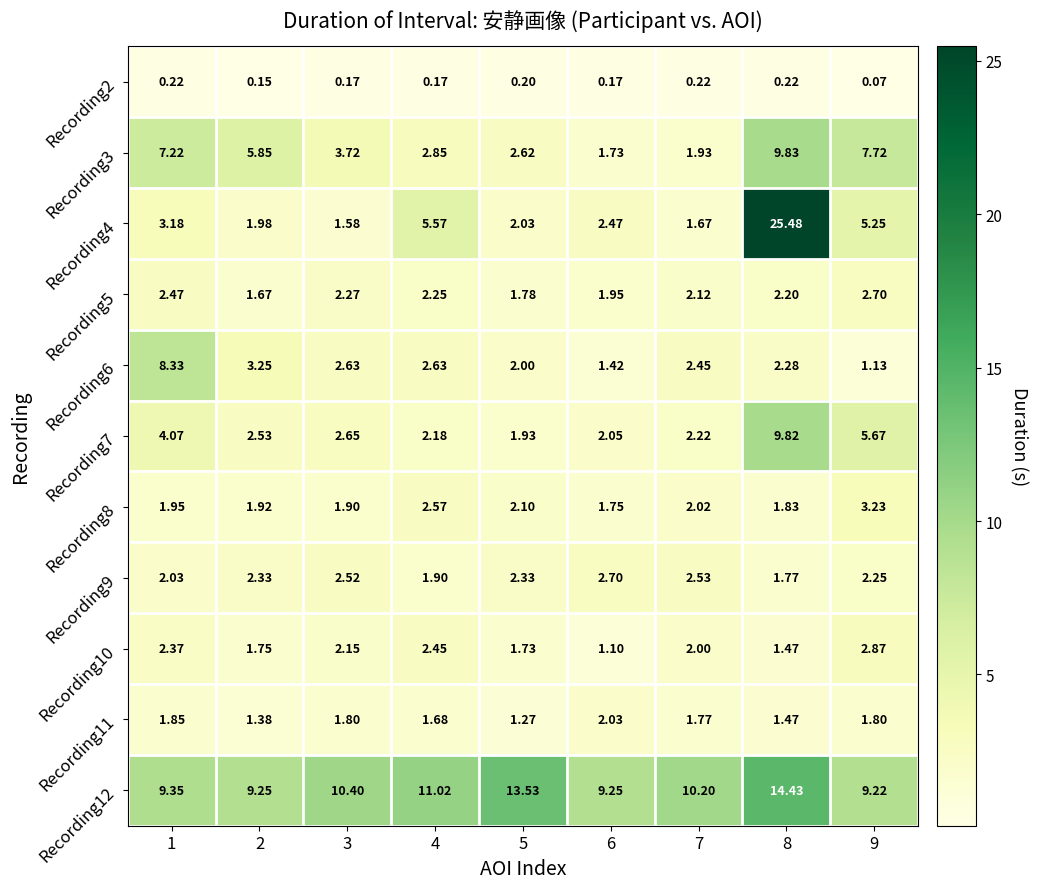

At which category does the chart reach its peak across all series?

8